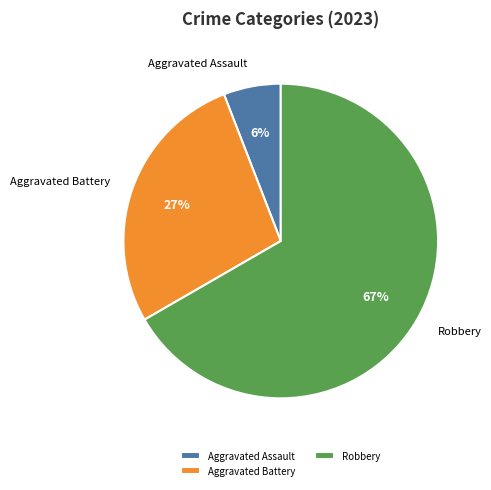

Which category has the smallest portion of the pie?

Aggravated Assault